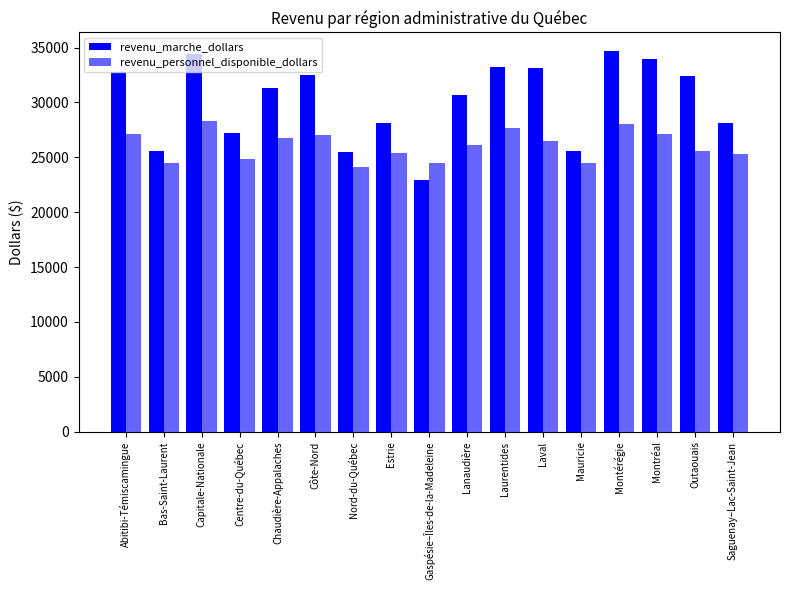

What is the difference between the maximum and second lowest values in the revenu_marche_dollars series?

9123